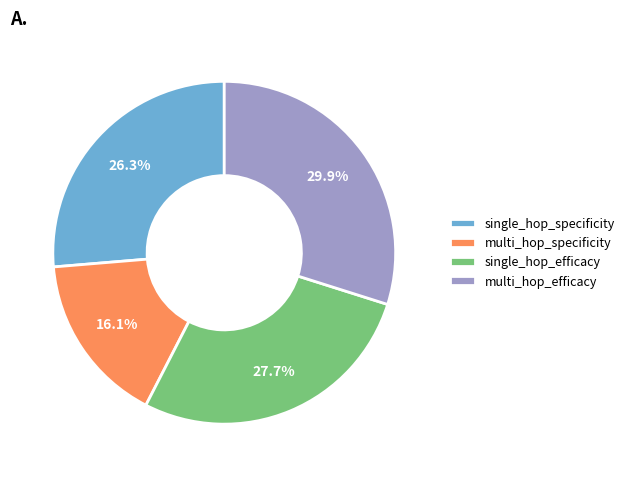

Count the number of slices in the pie.

4